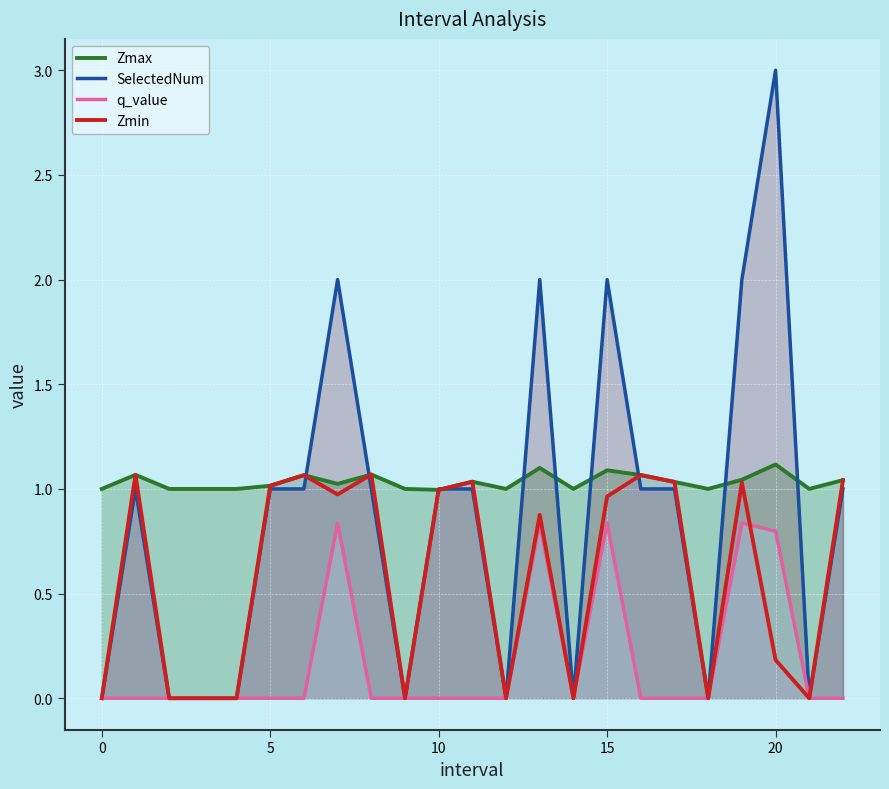

Where is the first local minimum for Zmin?

7